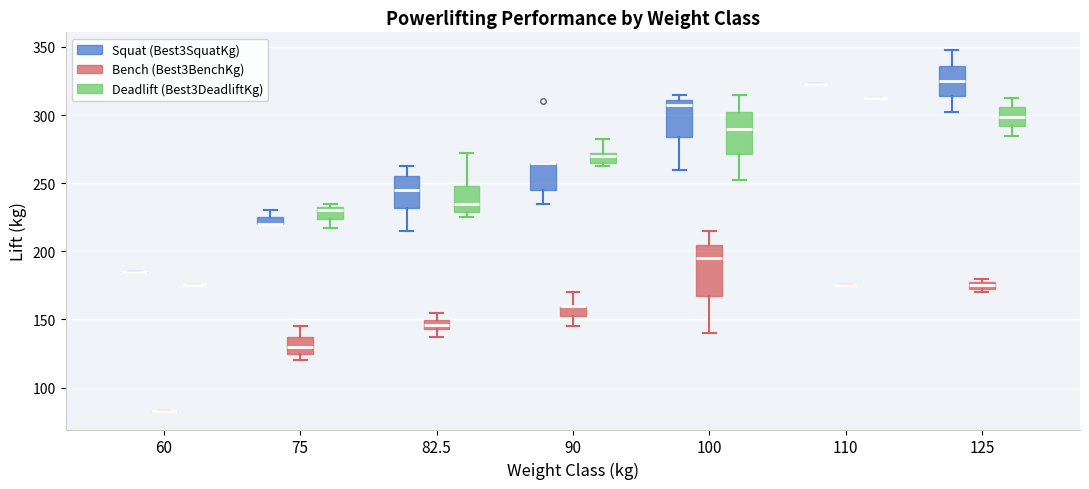

Where is the lower edge of the box for 90 (Bench (Best3BenchKg)) on the y-axis? The values are not printed on the chart, so give them approximately, as read against the axis.

155